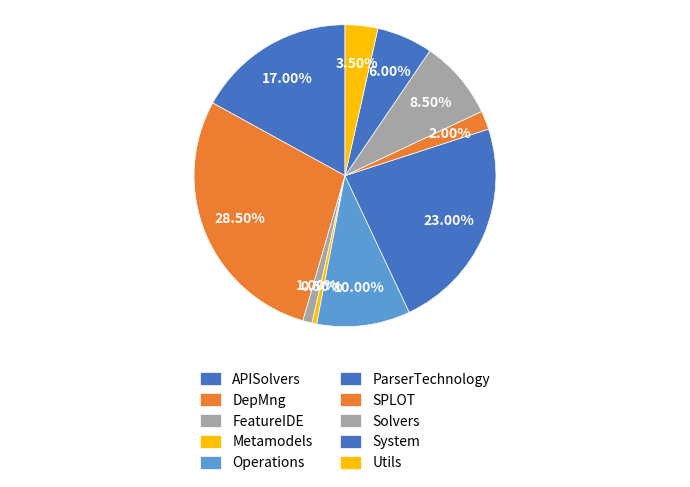

What is the largest slice in the pie chart?

DepMng